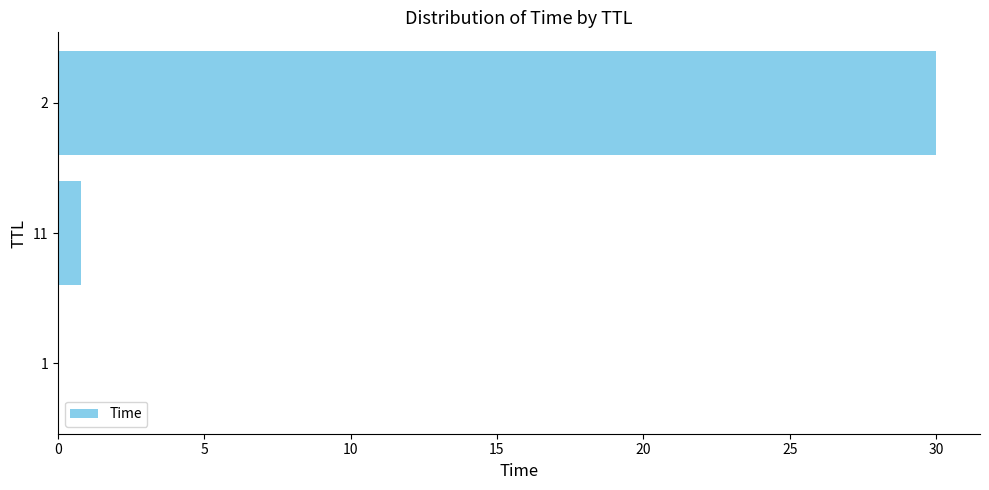

The chart shows a value of 0.8 at 11. True or false?

True